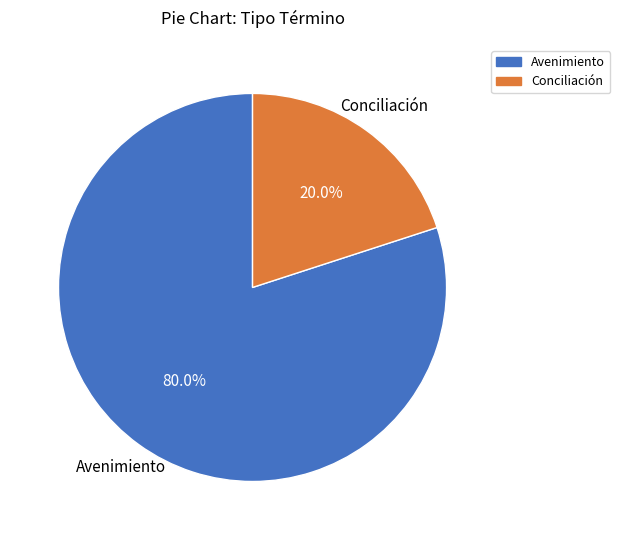

How many segments does this pie chart have?

2